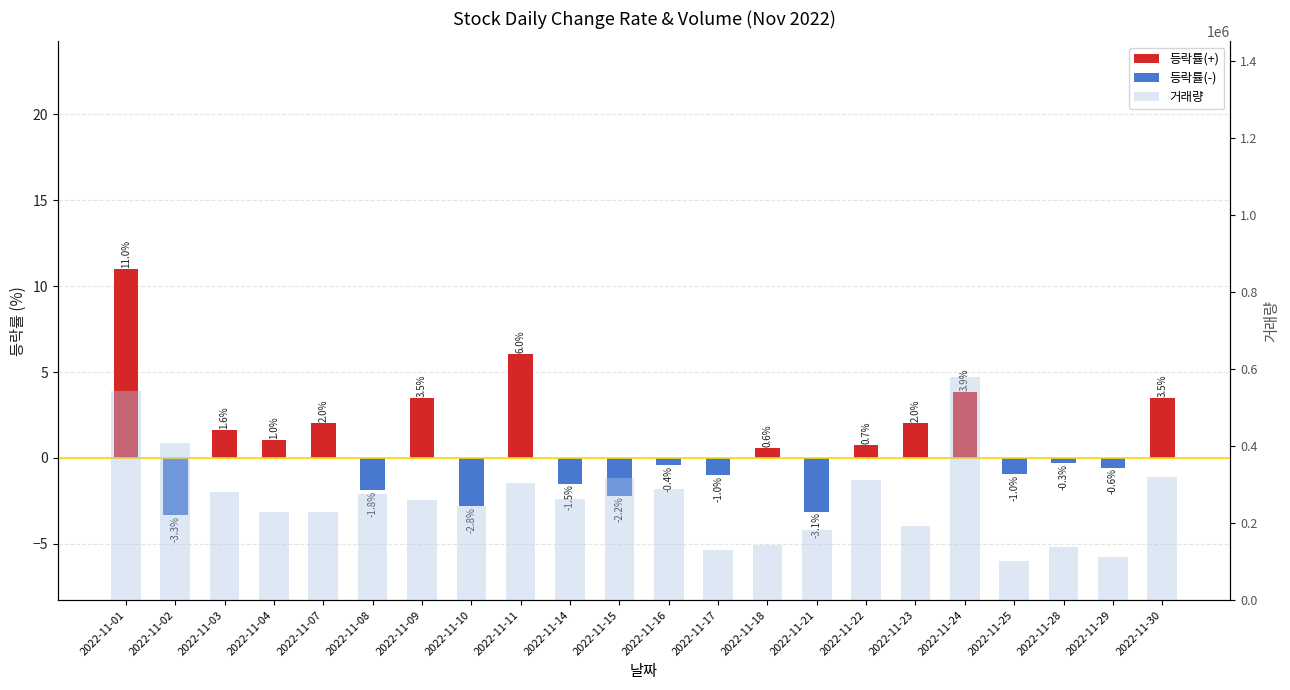

What is the spread (max minus min) of values at 2022-11-10?

244049.8